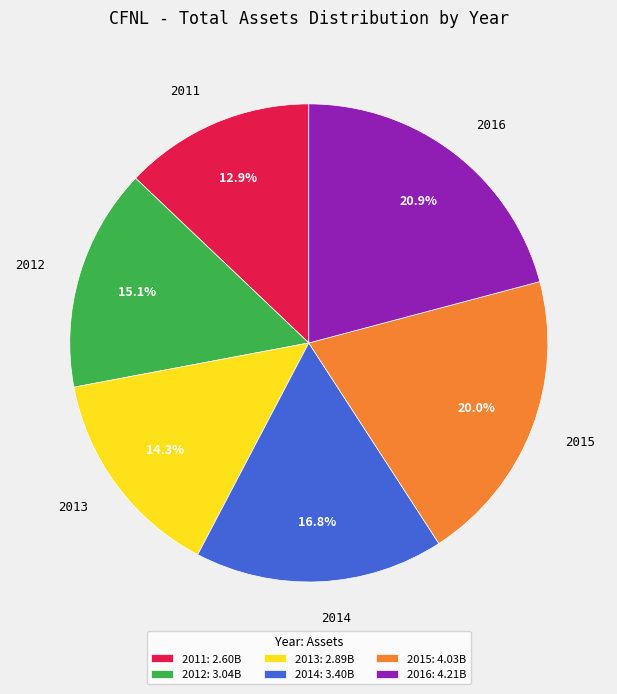

To the nearest percent, what portion does 2014 represent?

17%